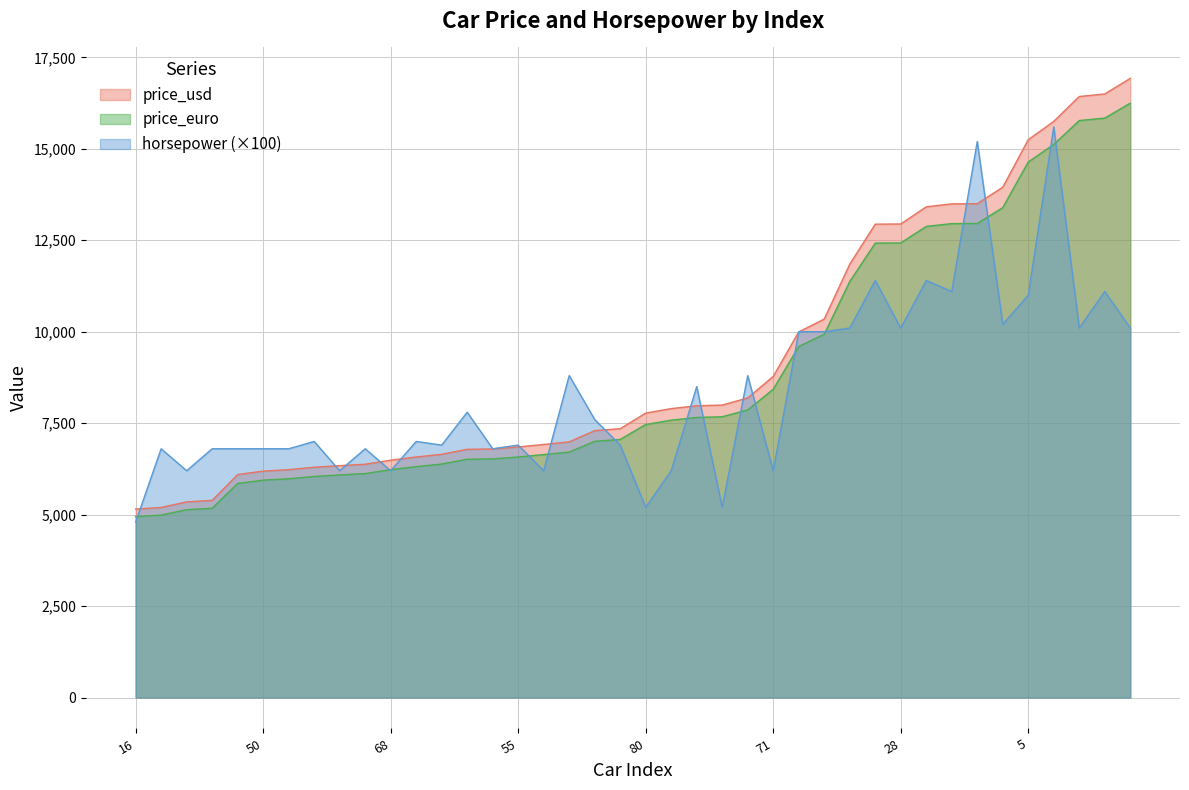

True or false: horsepower has a value of 11759.2 at 30.

False